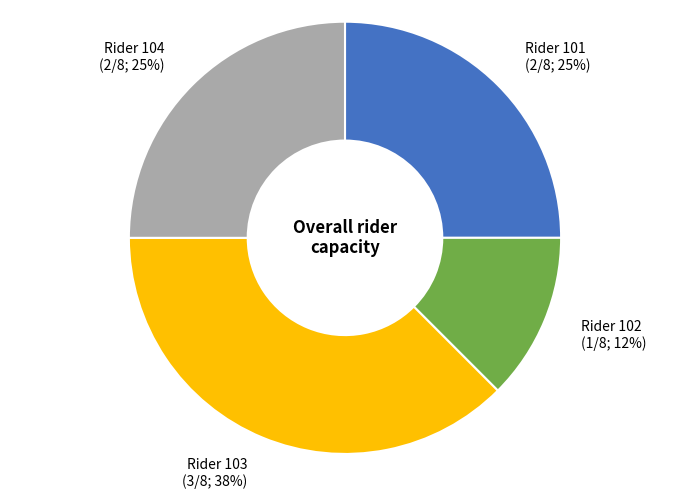

To the nearest percent, what is the combined percentage of Rider 101 (2/8; 25%) and Rider 104 (2/8; 25%)?

50%